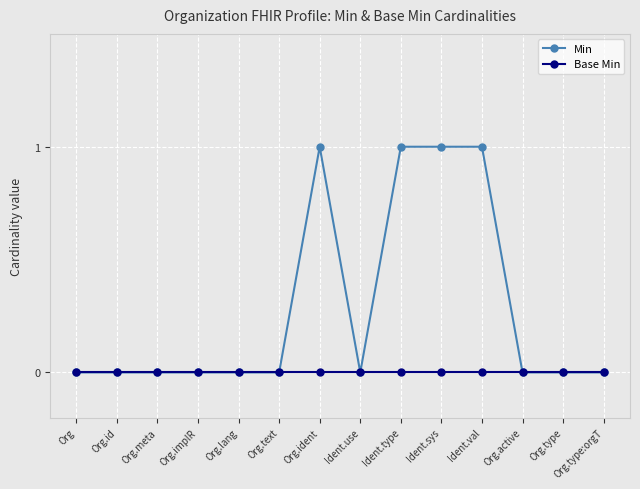

True or false: Min has more than 0 points higher than both neighbors.

True